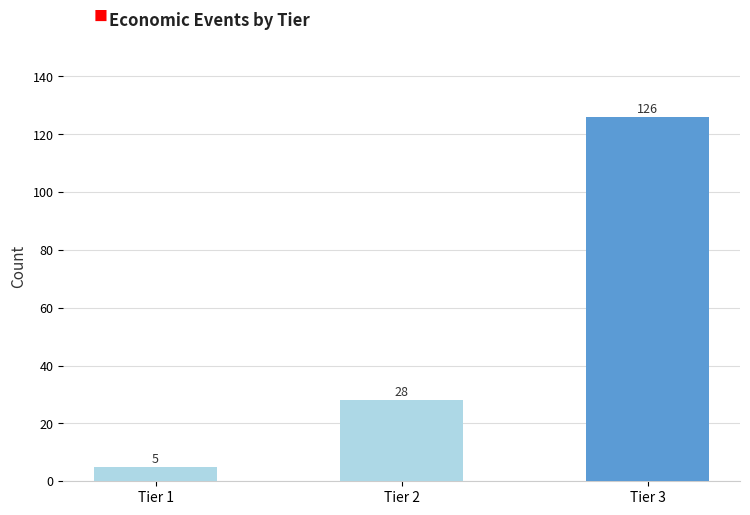

Reading left to right, transcribe all the data shown in this chart.

Tier 1=5	Tier 2=28	Tier 3=126